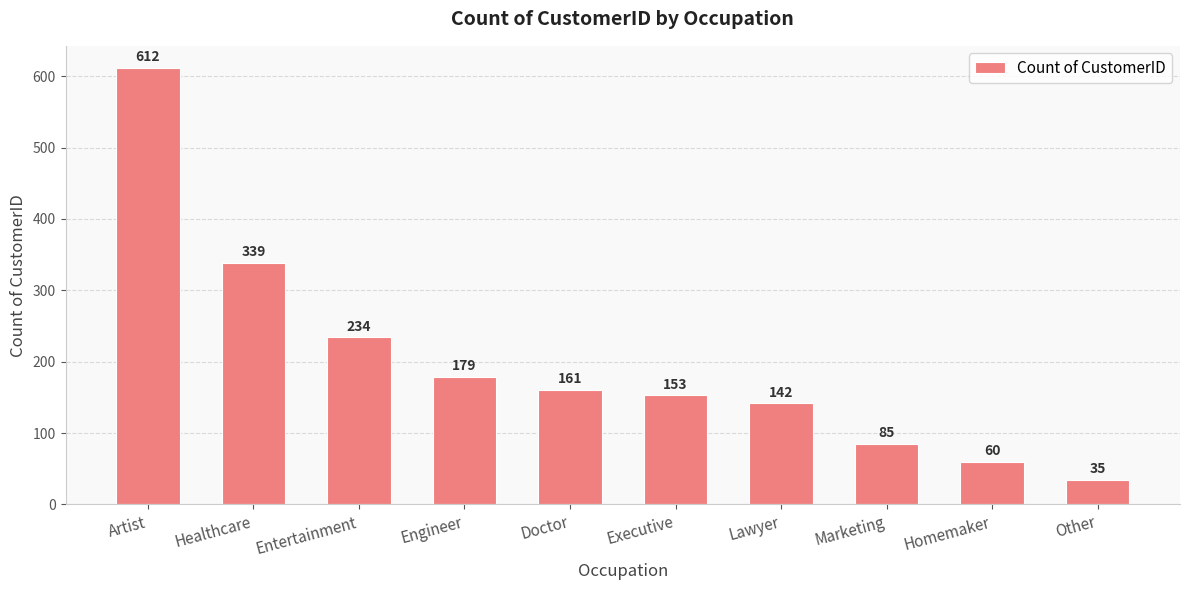

Which label corresponds to the largest value in the chart?

Artist